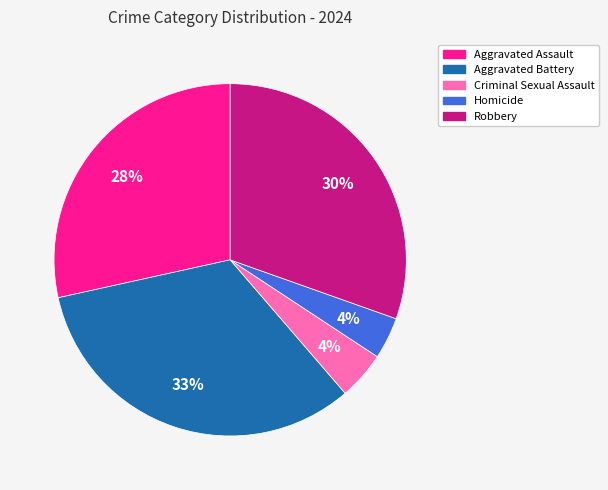

What percentage is the Criminal Sexual Assault slice, to the nearest percent?

4%